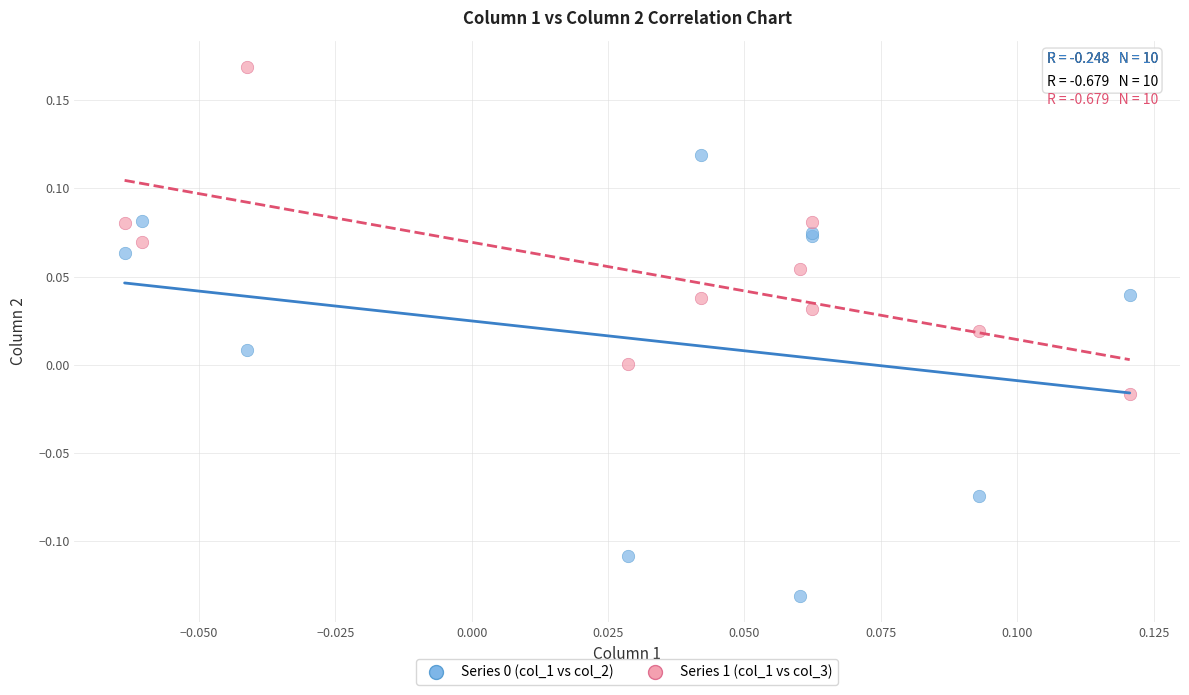

Which series contains the highest Y value?

Series 1 (col_1 vs col_3)